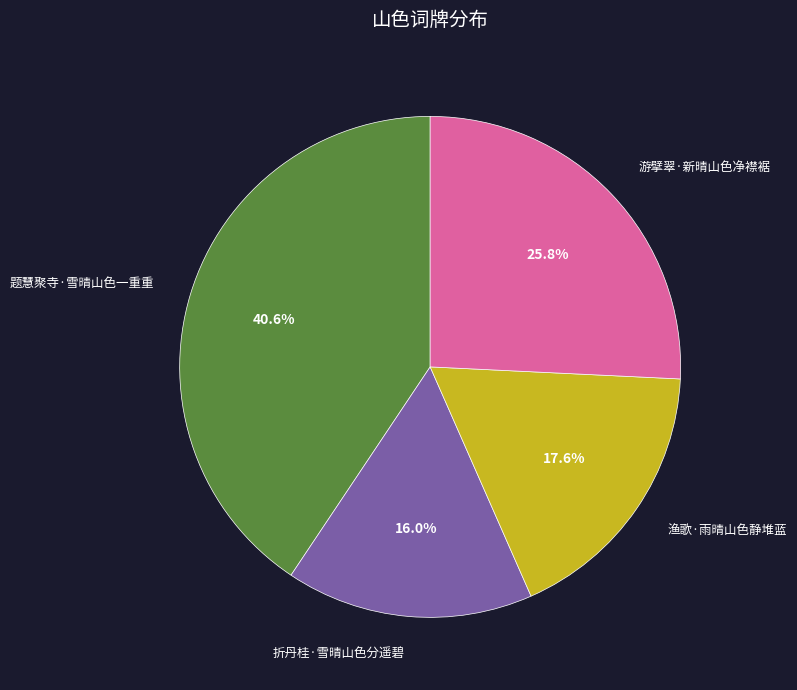

What percentage is NOT represented by 渔歌·雨晴山色静堆蓝?

82.4%